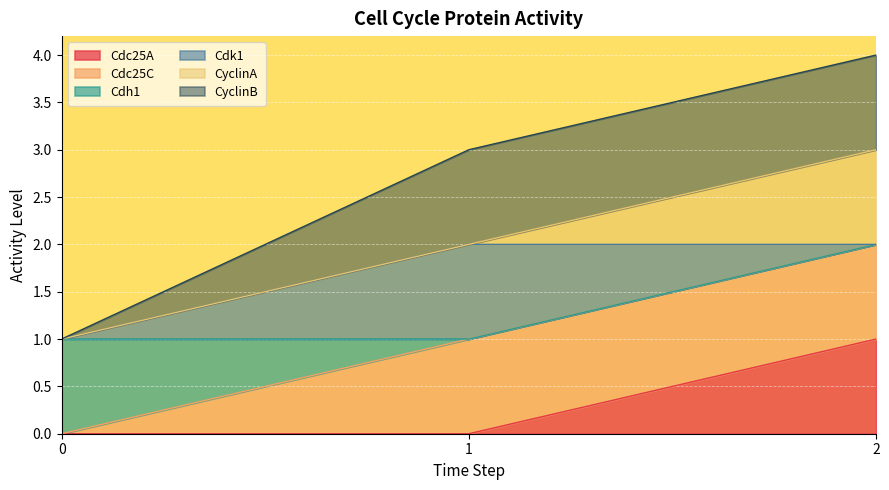

Count the Cdc25A values in the range 0 to 1.

3